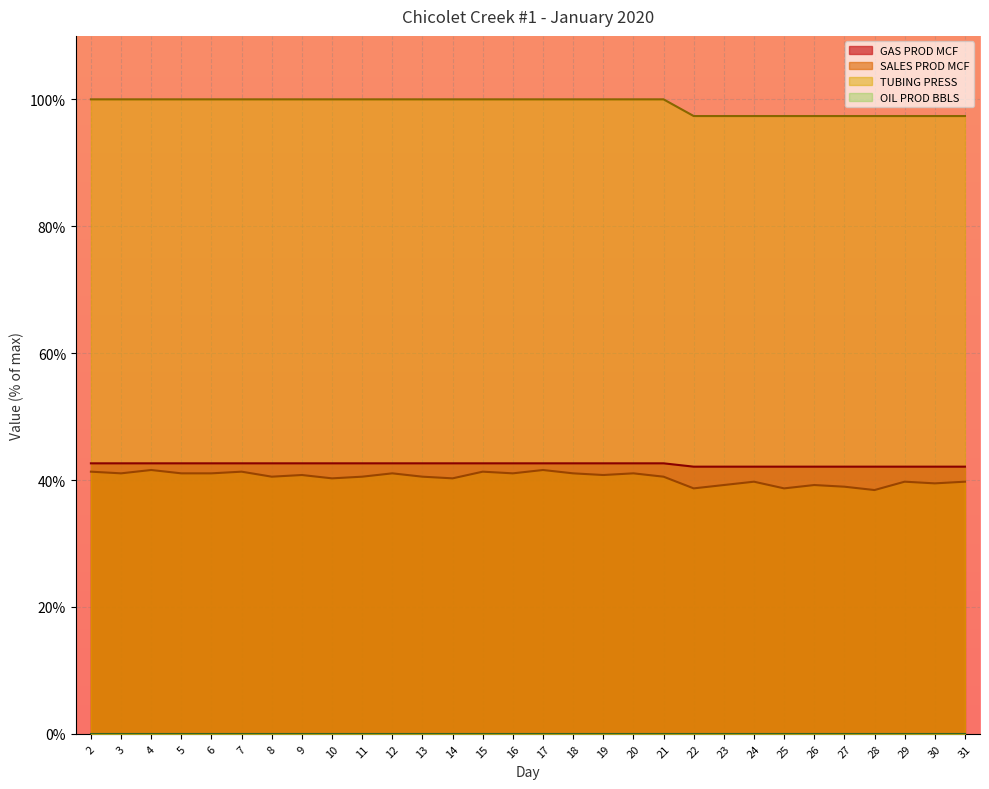

How many data points in SALES PROD MCF are less than 40?

10